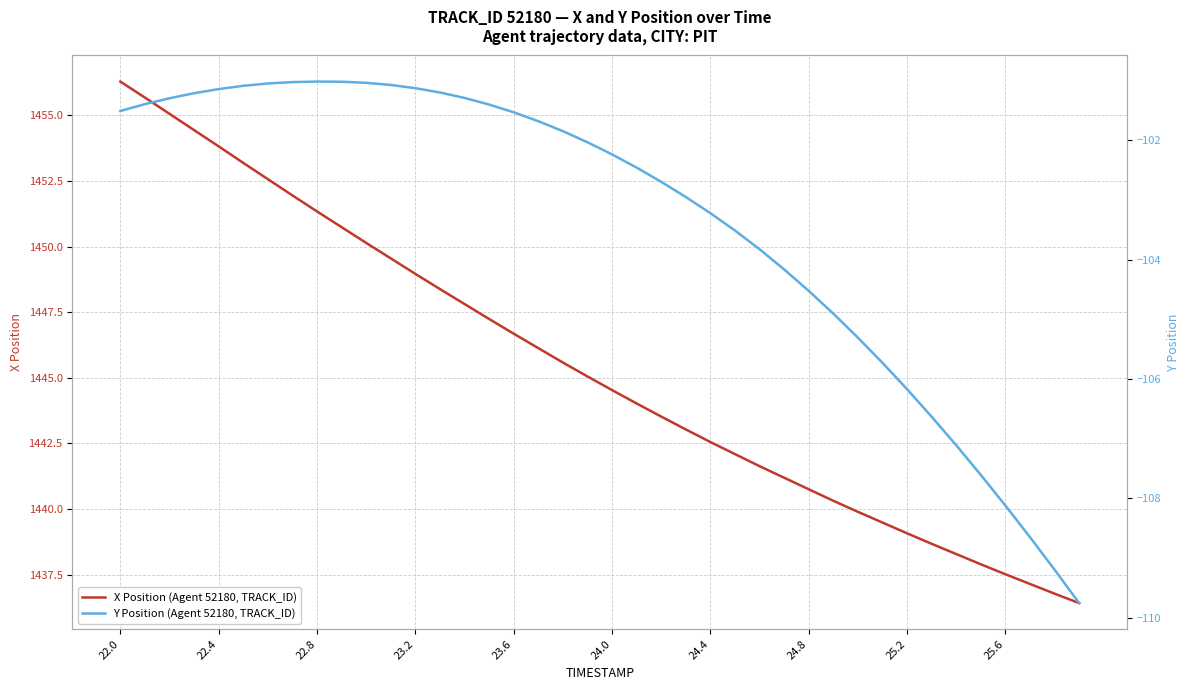

Where does the Y Position (Agent 52180, TRACK_ID) series first go above -102?

22.0